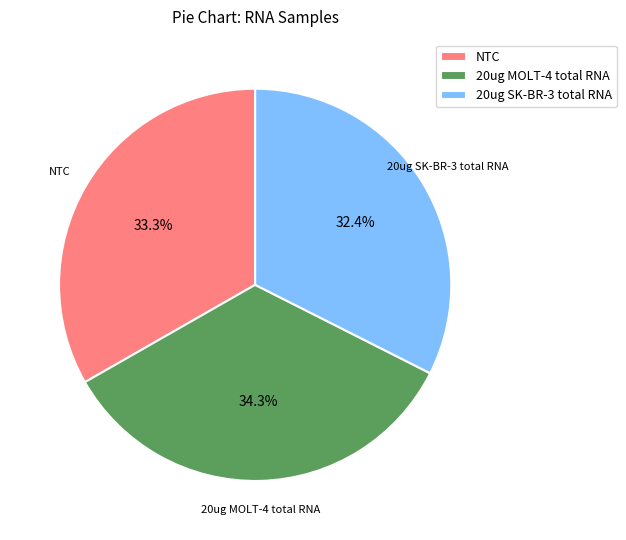

The 20ug MOLT-4 total RNA slice represents 46% of the pie. True or false?

False